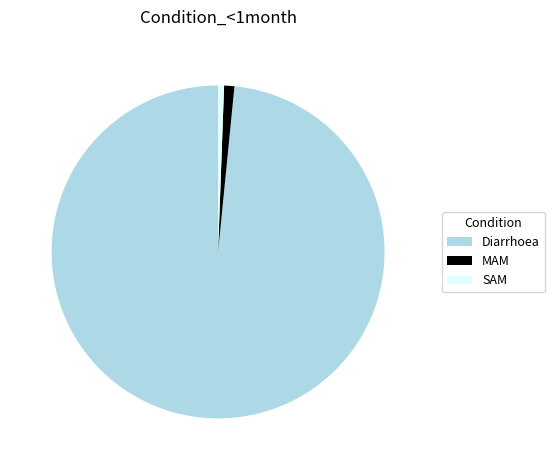

Which slice represents more than half of the pie?

Diarrhoea